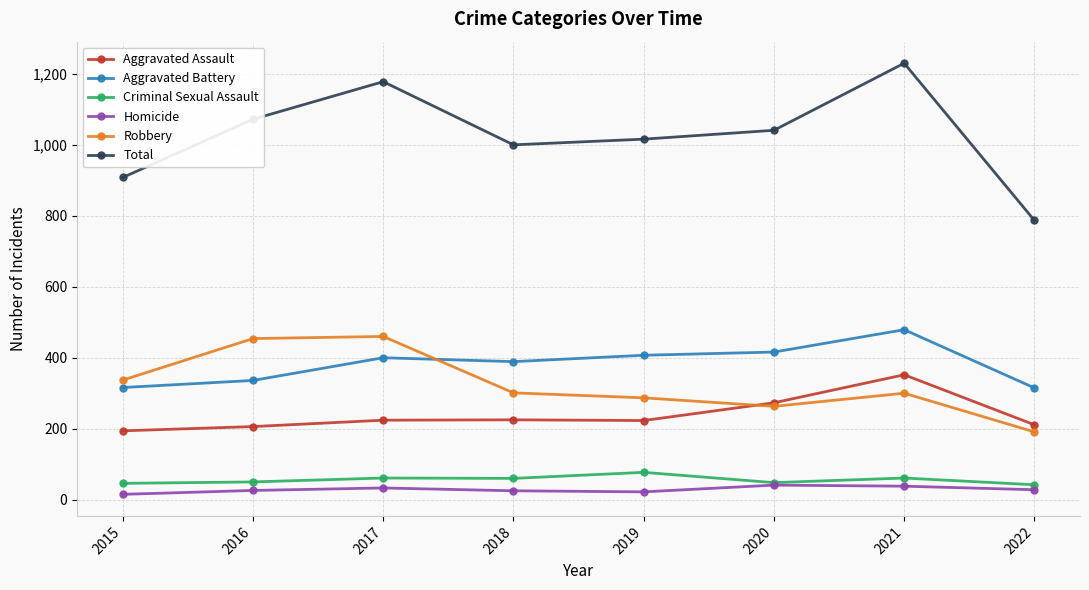

How many series are shown in this chart?

6